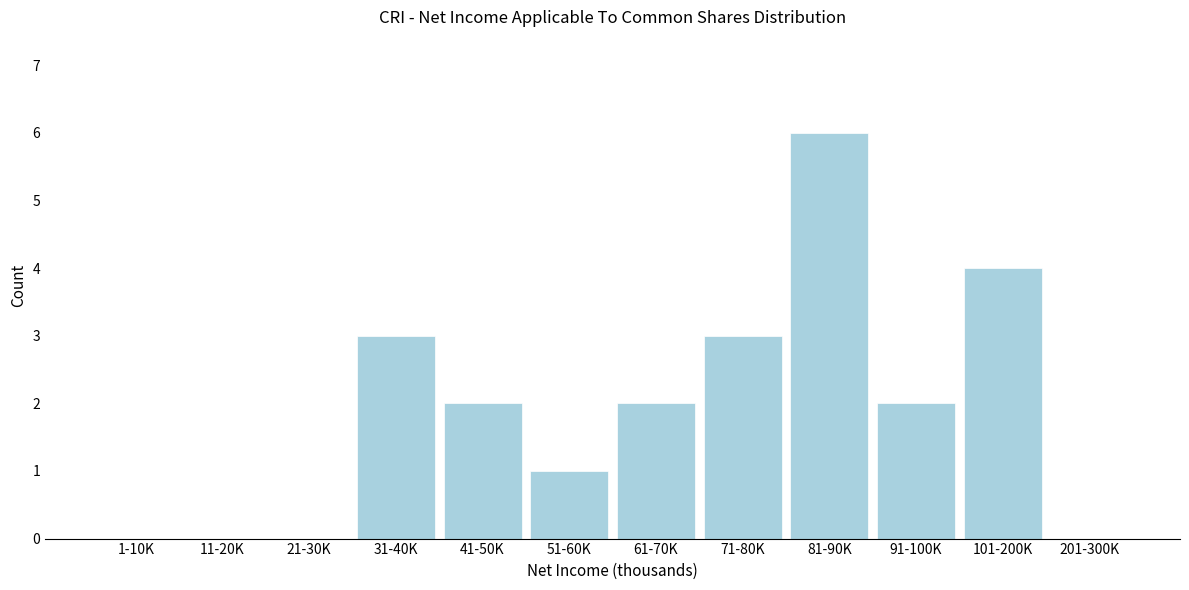

Reading right to left, list all the values displayed in this chart.

201-300K=0	101-200K=4	91-100K=2	81-90K=6	71-80K=3	61-70K=2	51-60K=1	41-50K=2	31-40K=3	21-30K=0	11-20K=0	1-10K=0